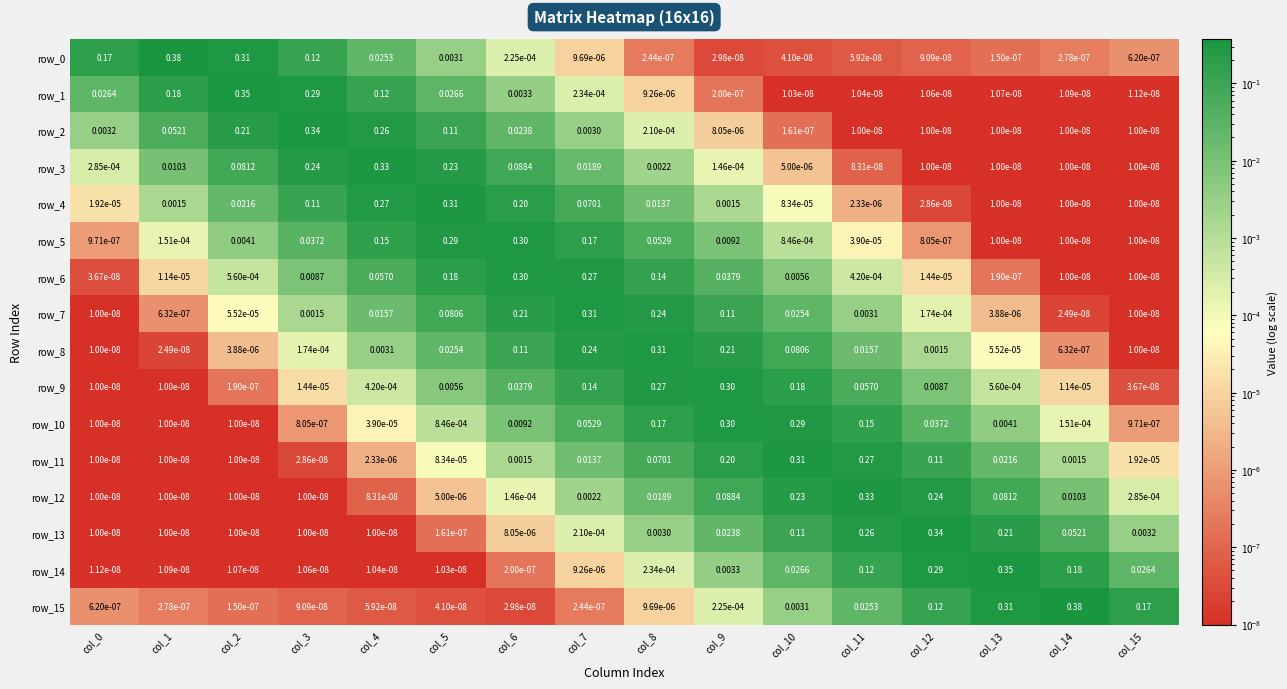

What is the spread (max minus min) of values at col_7?

0.3